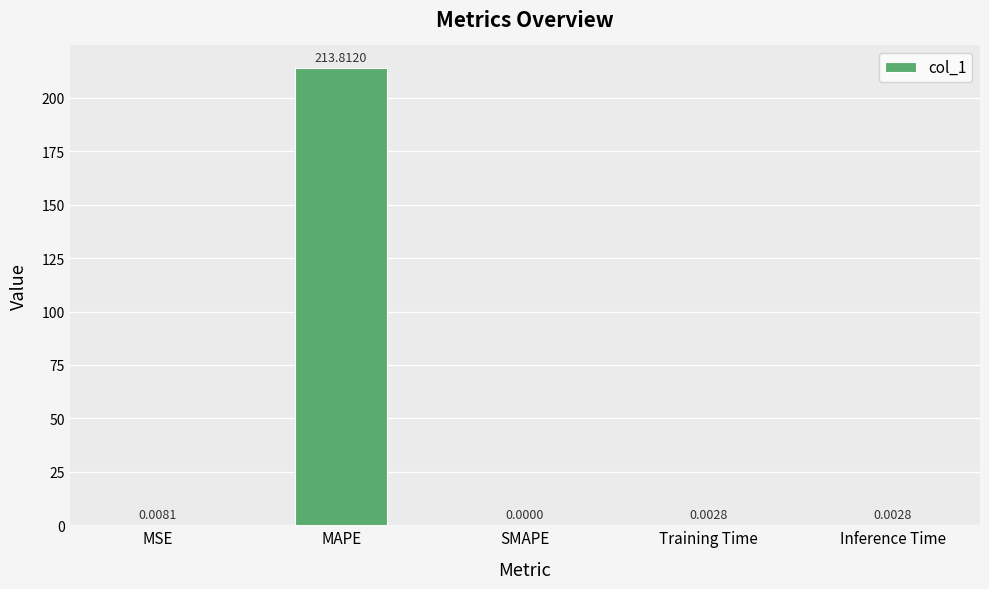

How many data points are above 0?

4